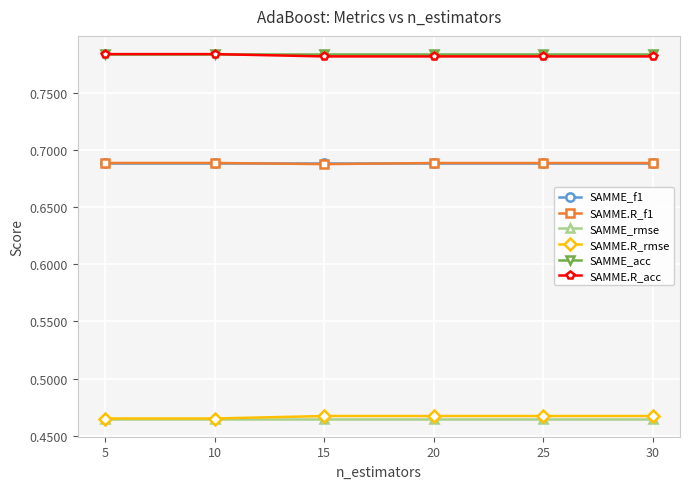

Is the value of SAMME.R_f1 at 20 greater than the value of SAMME_acc at 15?

No